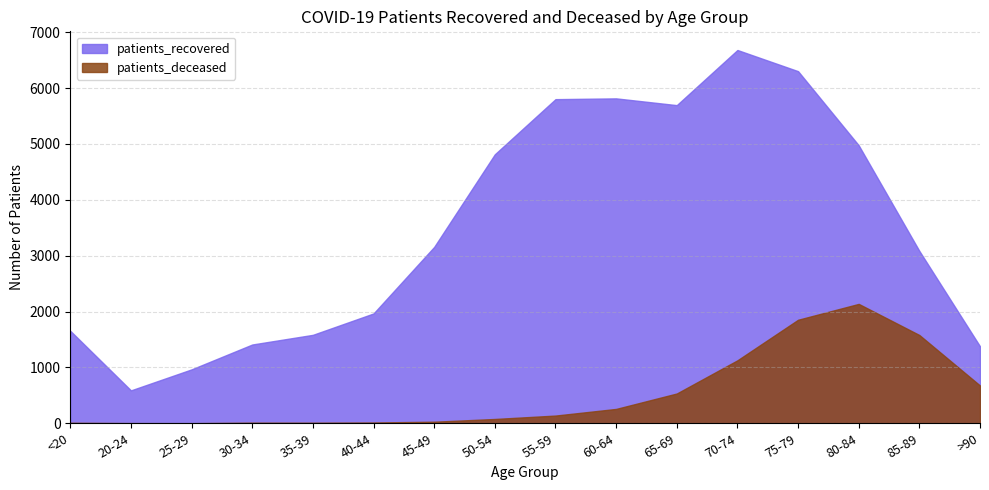

Reading right to left, list all the values displayed in this chart.

patients_recovered: 1378	3085	4976	6303	6682	5695	5816	5802	4815	3157	1966	1583	1410	965	589	1655
patients_deceased: 676	1580	2137	1853	1127	533	257	138	77	28	14	10	11	2	3	9